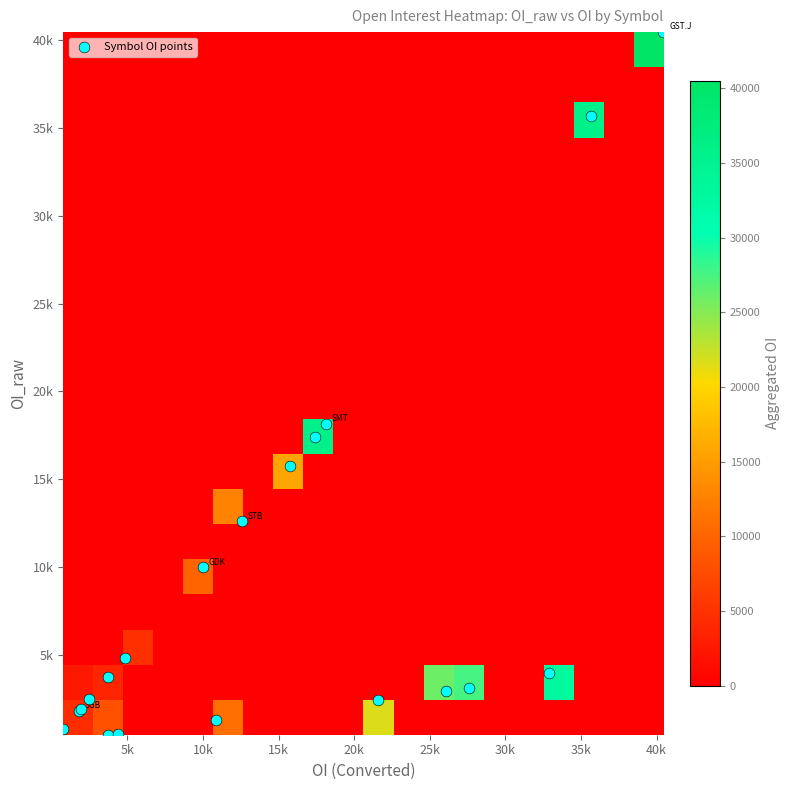

Which series has the largest total across all categories?

Symbol OI points